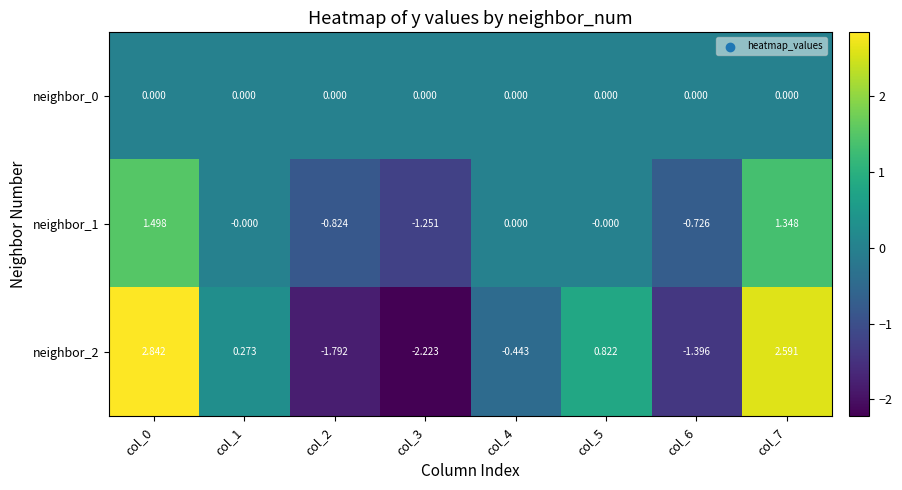

List the series in order of their peak value, lowest first.

neighbor_0, neighbor_1, neighbor_2